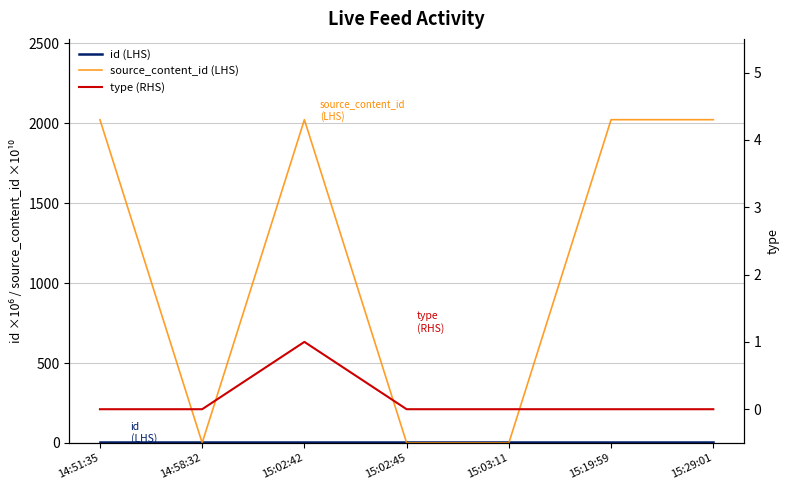

Count the number of categories in the chart.

7